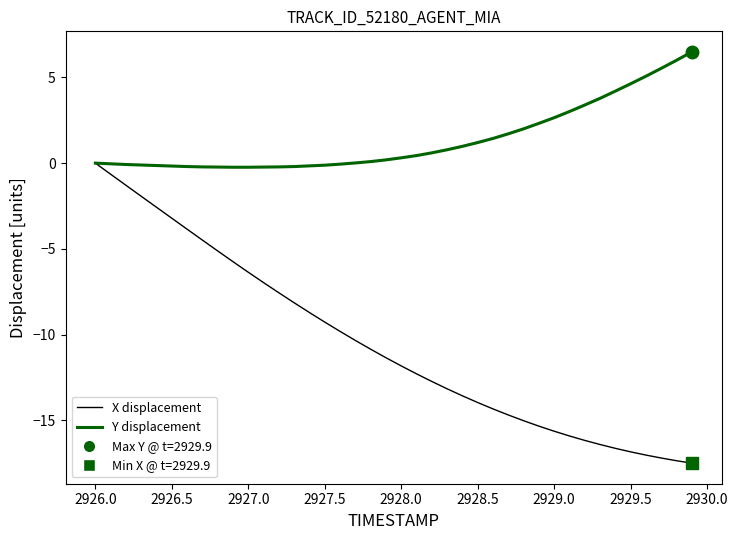

Rank the series by their average value, from highest to lowest.

Y displacement, X displacement